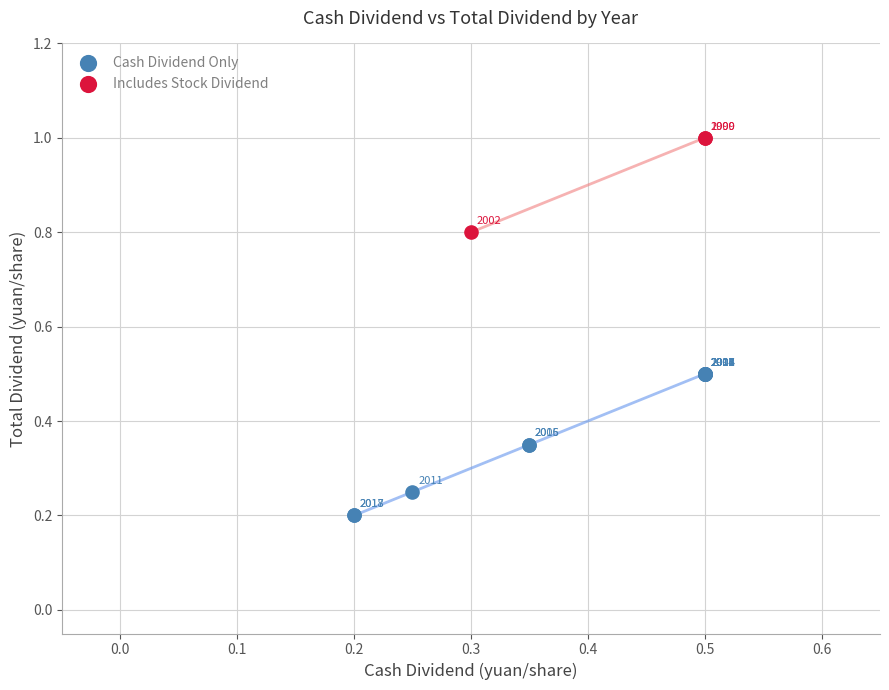

Which series has the widest spread of Y values?

Cash Dividend Only